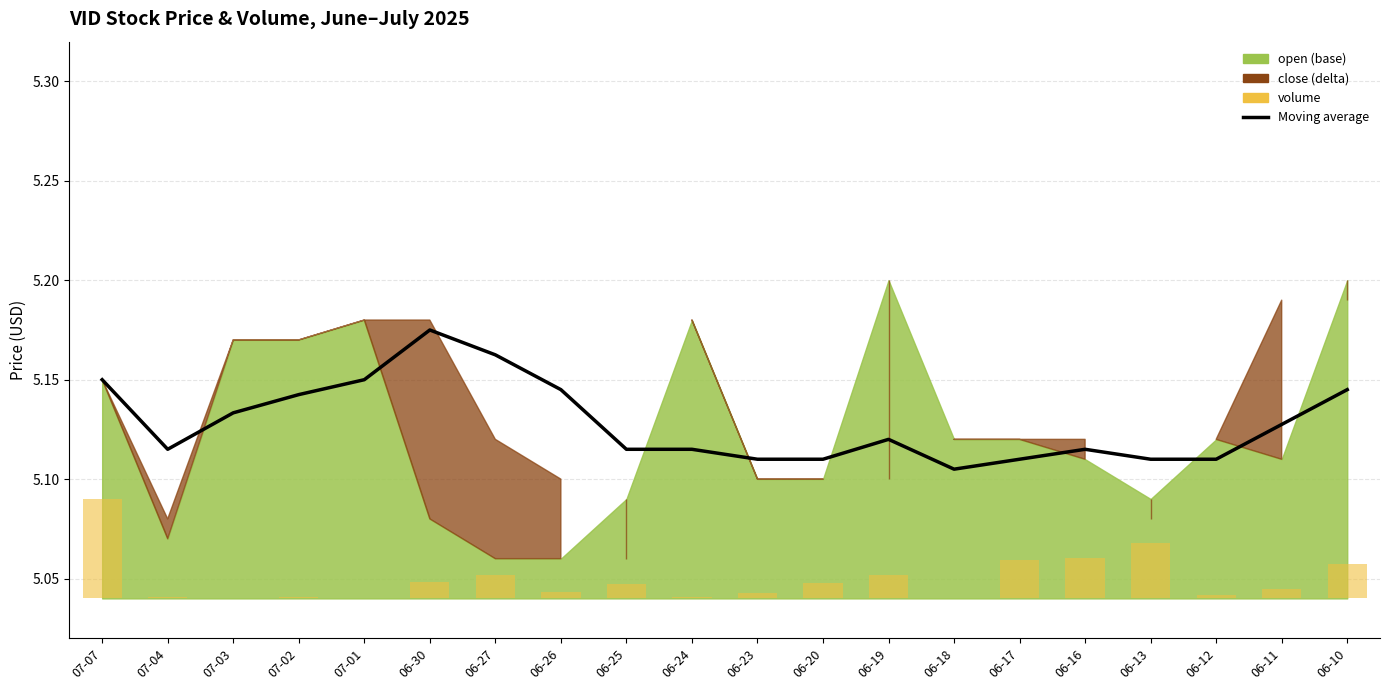

Between 06-25 and 07-01, which is larger?

07-01